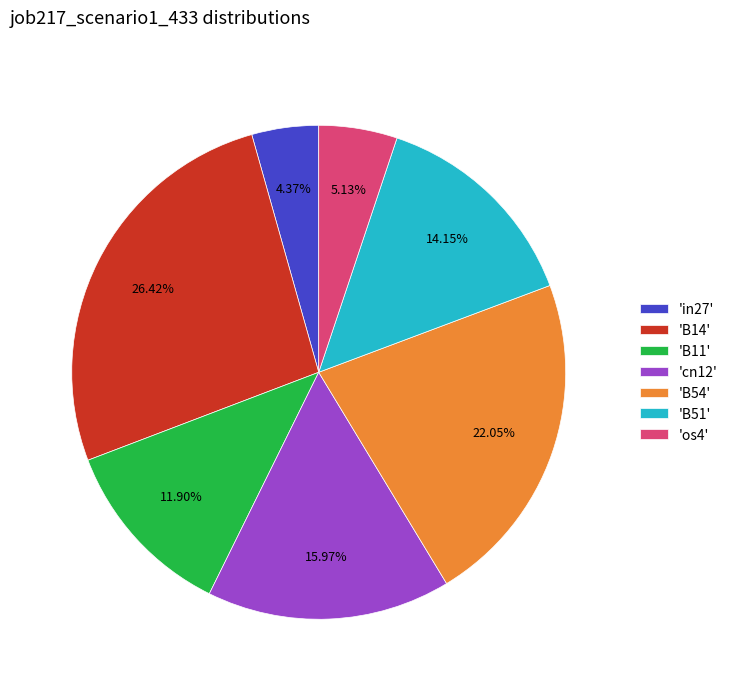

Is there any slice that represents more than half of the pie?

No